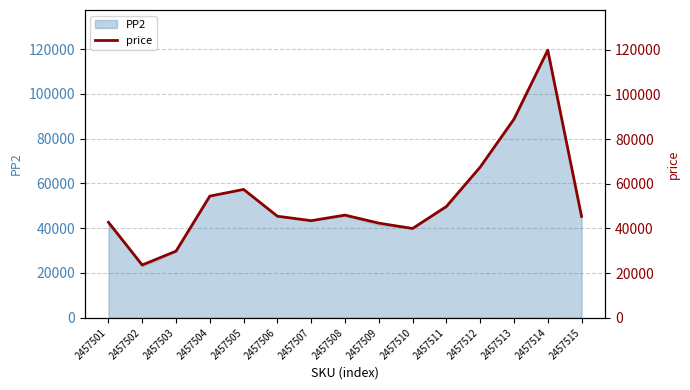

Which category has the lowest value across all series?

2457502